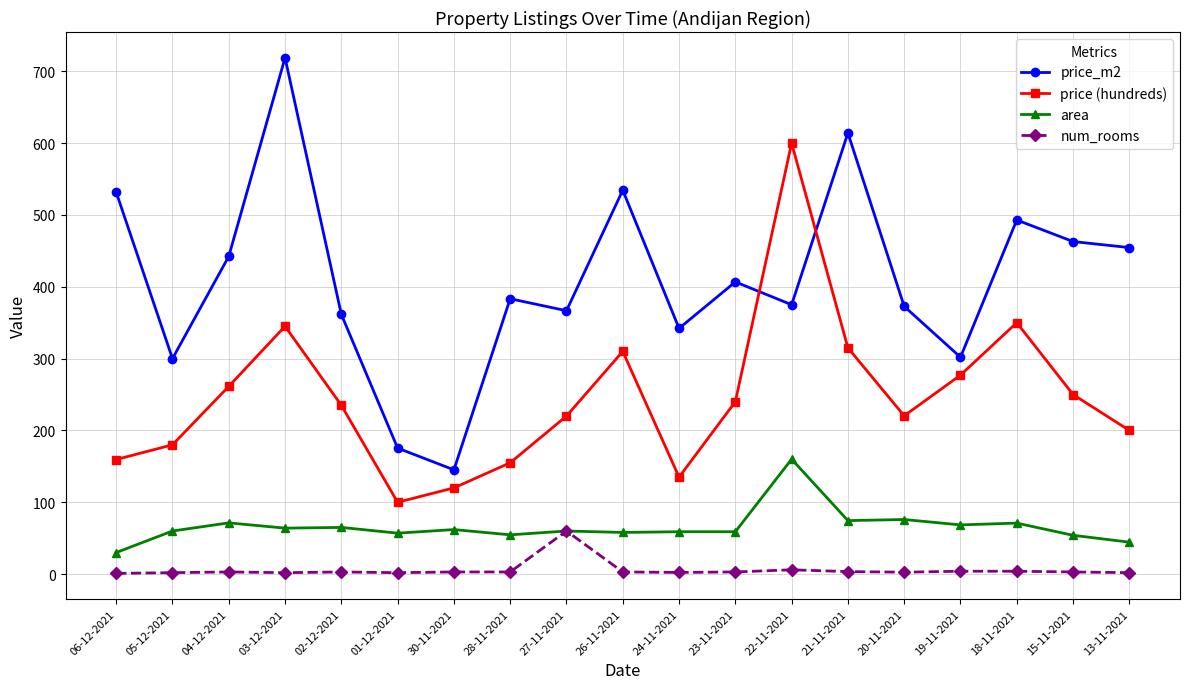

What is the lowest value of the price (hundreds) series?

100.0